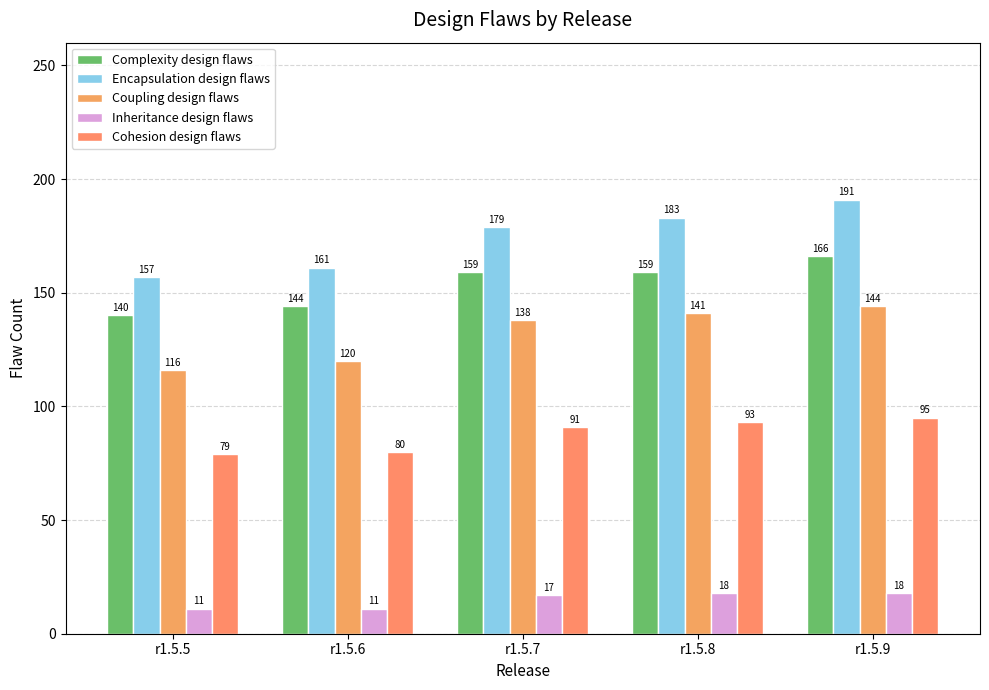

Rank the categories by Encapsulation design flaws value from lowest to highest.

r1.5.5, r1.5.6, r1.5.7, r1.5.8, r1.5.9